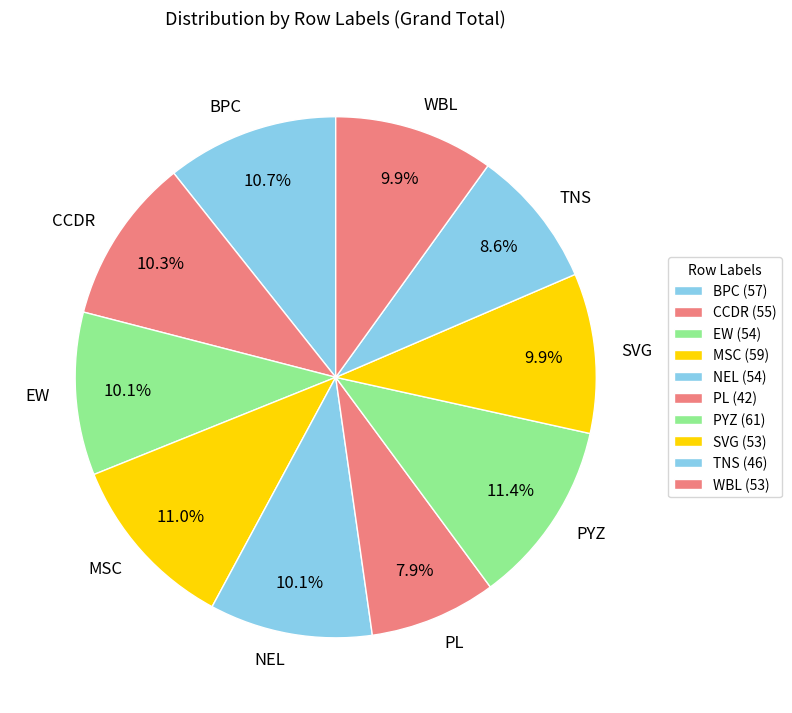

To the nearest percent, what is the difference between the EW and PL slice percentages?

2%